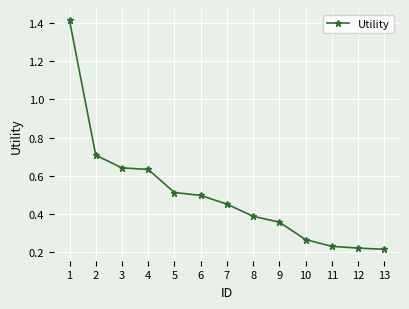

Between 1 and 8, which is larger?

1